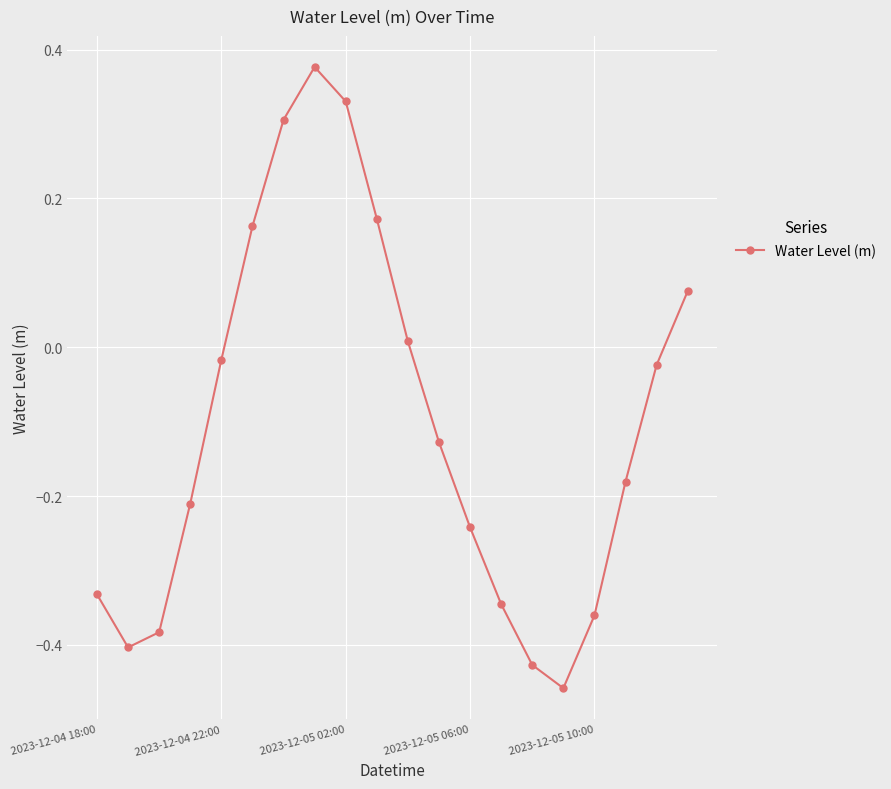

What is the difference between the maximum and second lowest values?

0.8